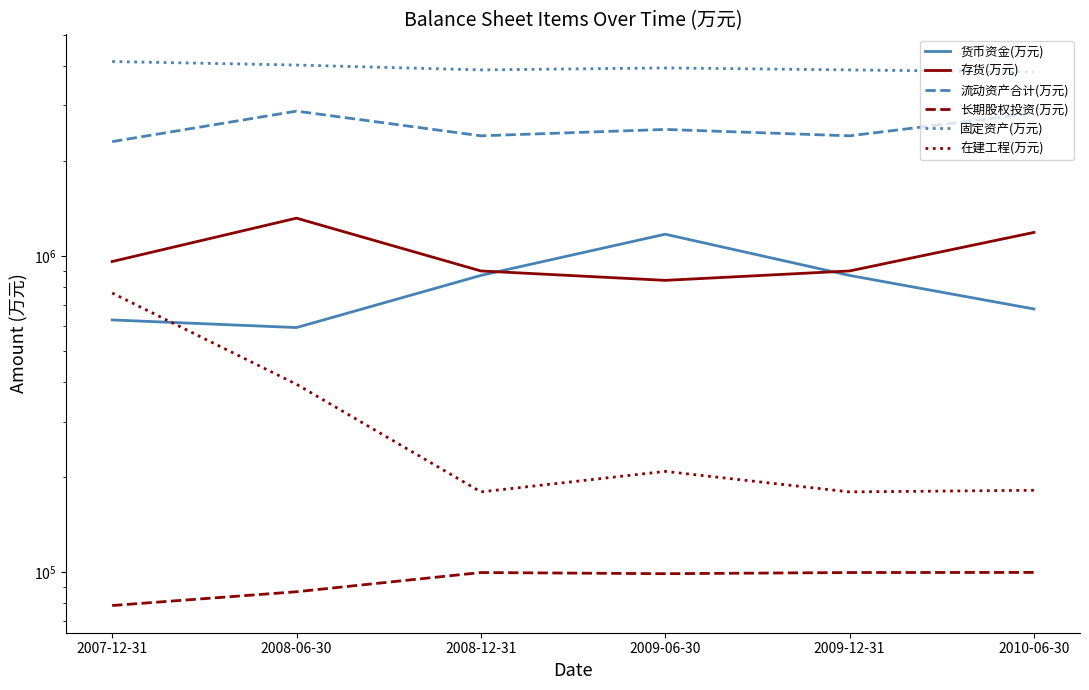

True or false: 固定资产(万元) and 在建工程(万元) cross at least once.

False